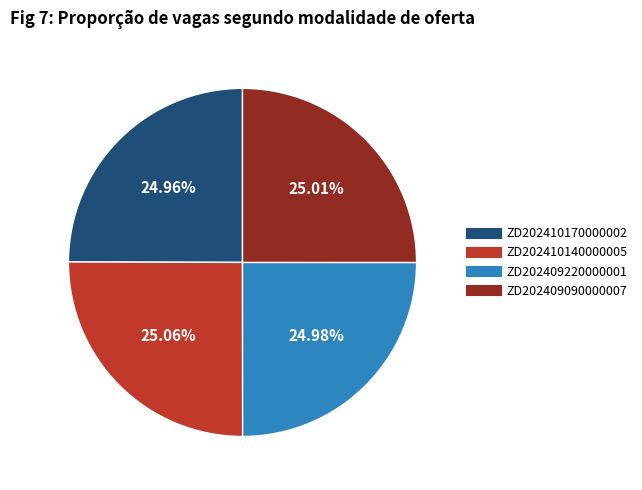

Do ZD202410170000002 and ZD202409090000007 together represent more than half of the pie?

No